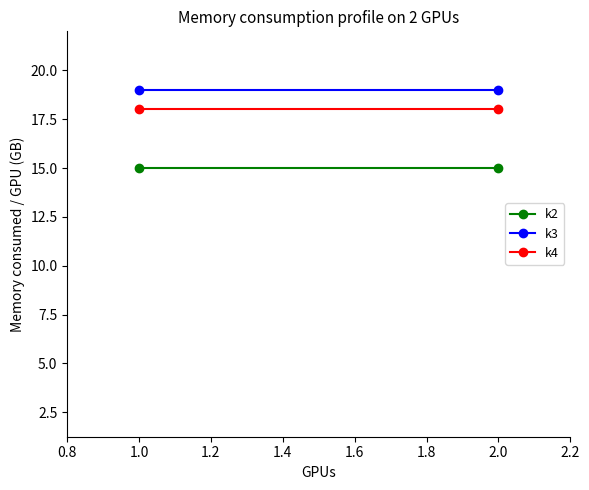

How many lines are shown in the chart?

3